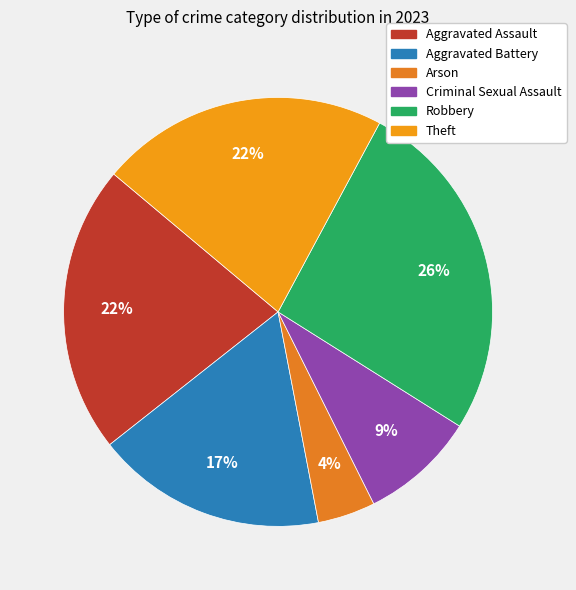

Combined, do Robbery and Theft account for over 50%?

No